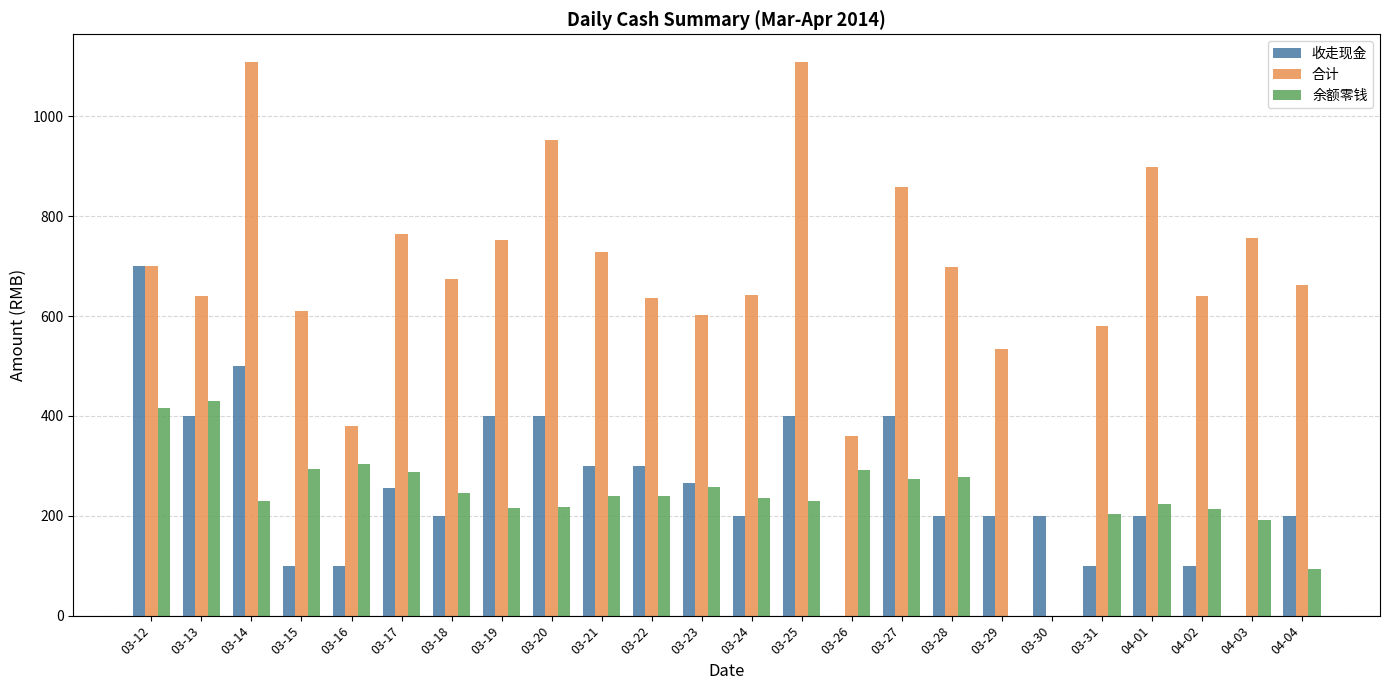

Between 03-18 and 04-03, which series saw the biggest shift?

收走现金